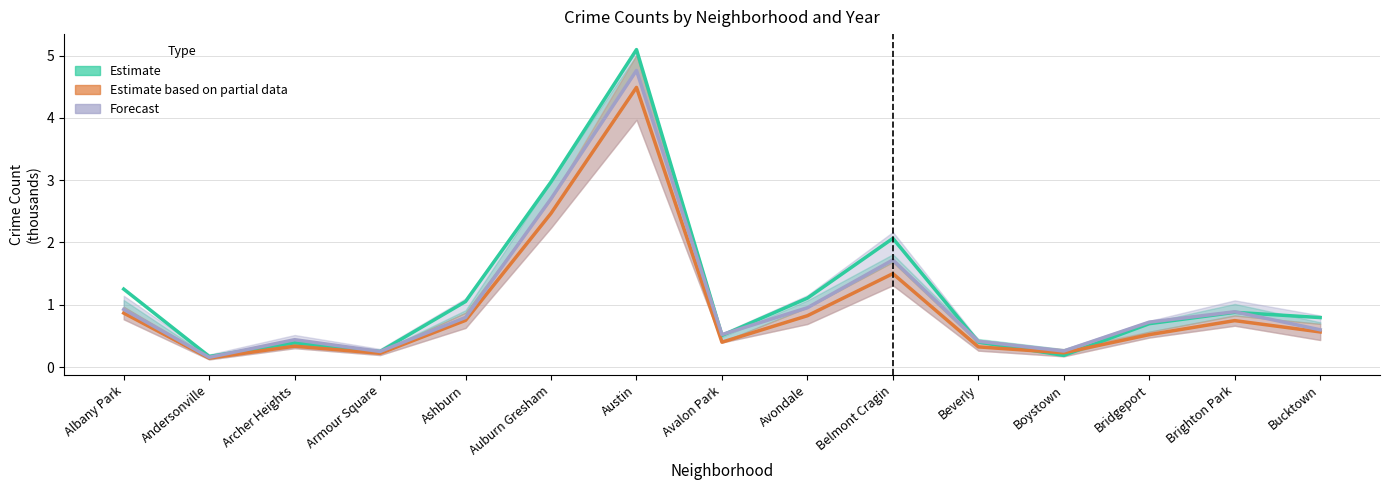

Read the Estimate value at Armour Square.

0.2